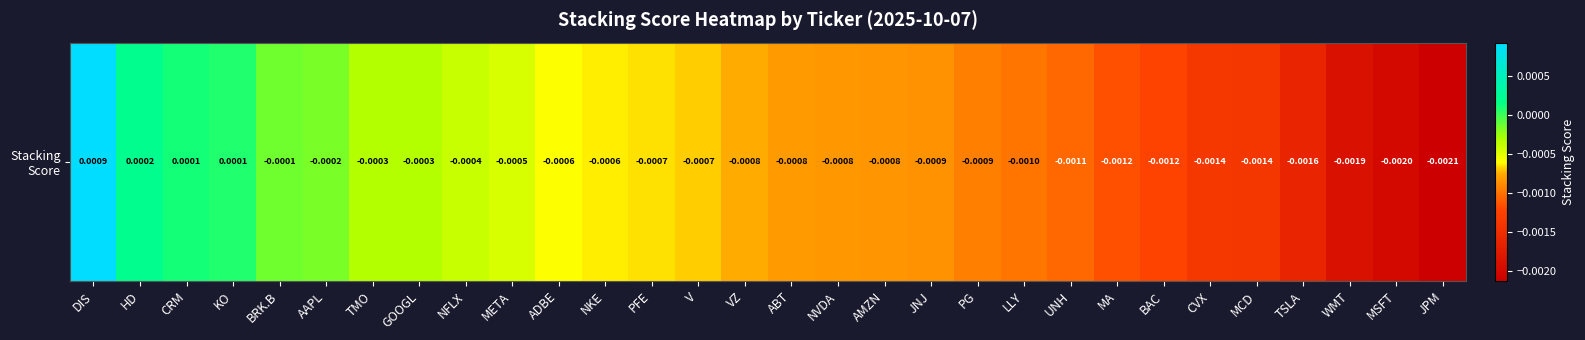

Where does the data first go above 0?

DIS